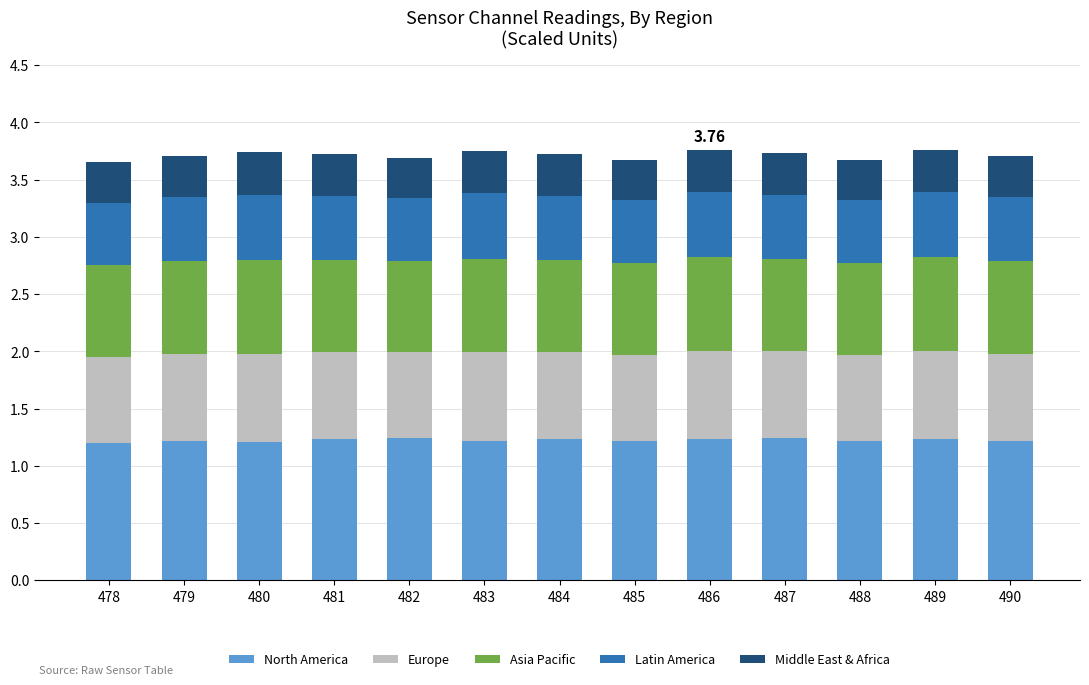

What is the average value of the North America series?

1.2